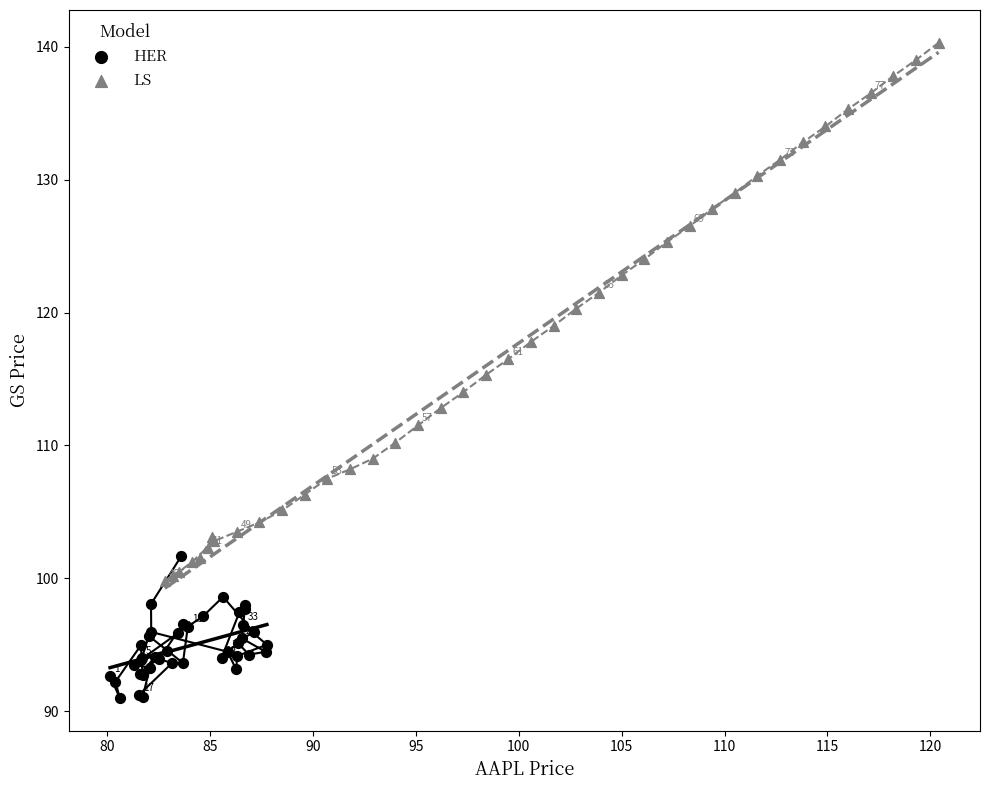

Which series contains the highest Y value?

LS